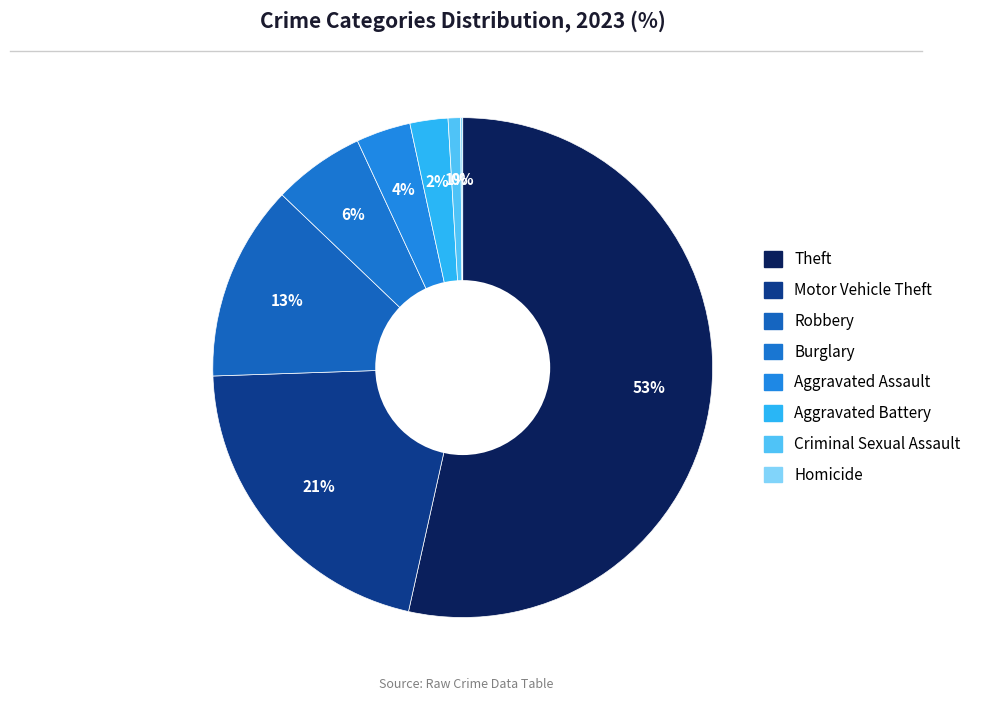

Is Theft the majority of the pie?

Yes